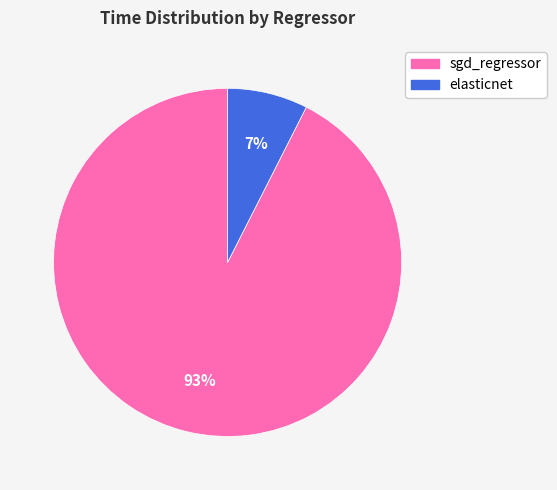

True or false: elasticnet accounts for 13% of the total.

False